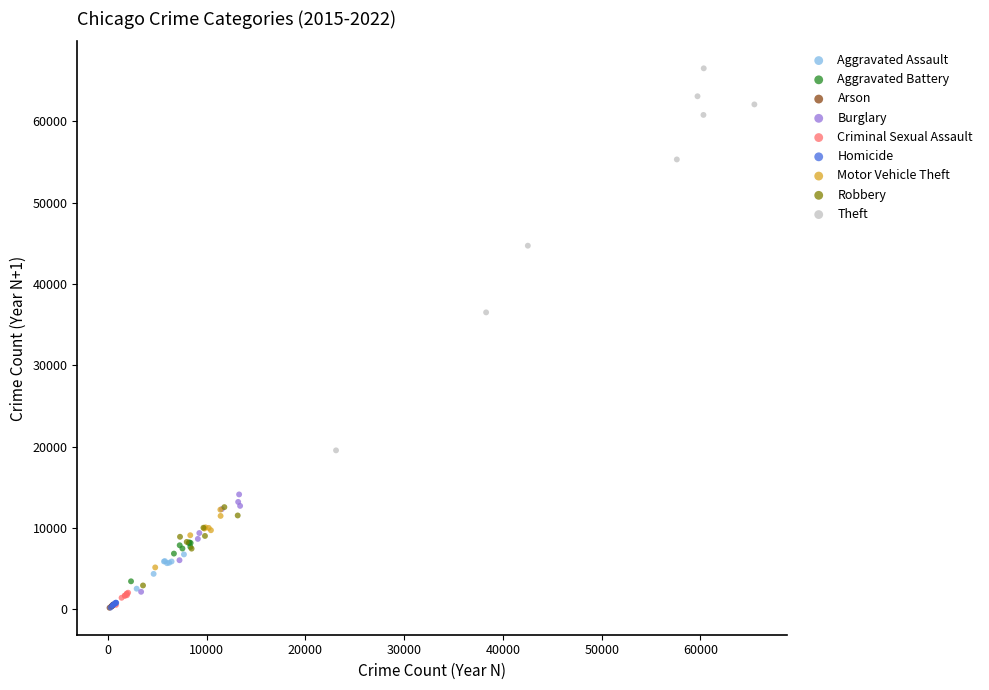

What are all the series names shown in the legend?

Aggravated Assault, Aggravated Battery, Arson, Burglary, Criminal Sexual Assault, Homicide, Motor Vehicle Theft, Robbery, Theft